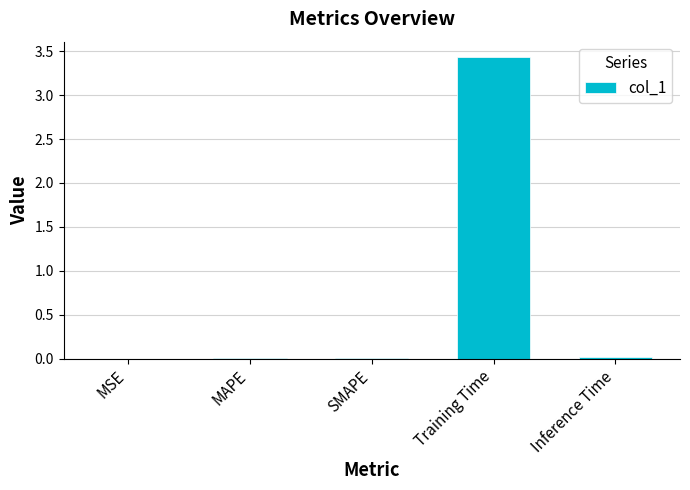

At which category does the chart reach its peak across all series?

Training Time